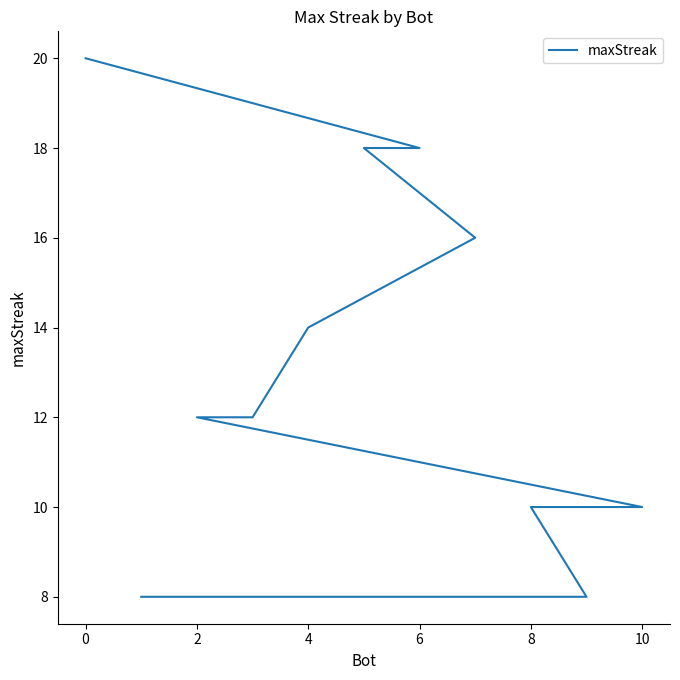

Reading left to right, transcribe all the data shown in this chart.

20	18	18	16	14	12	12	10	10	8	8